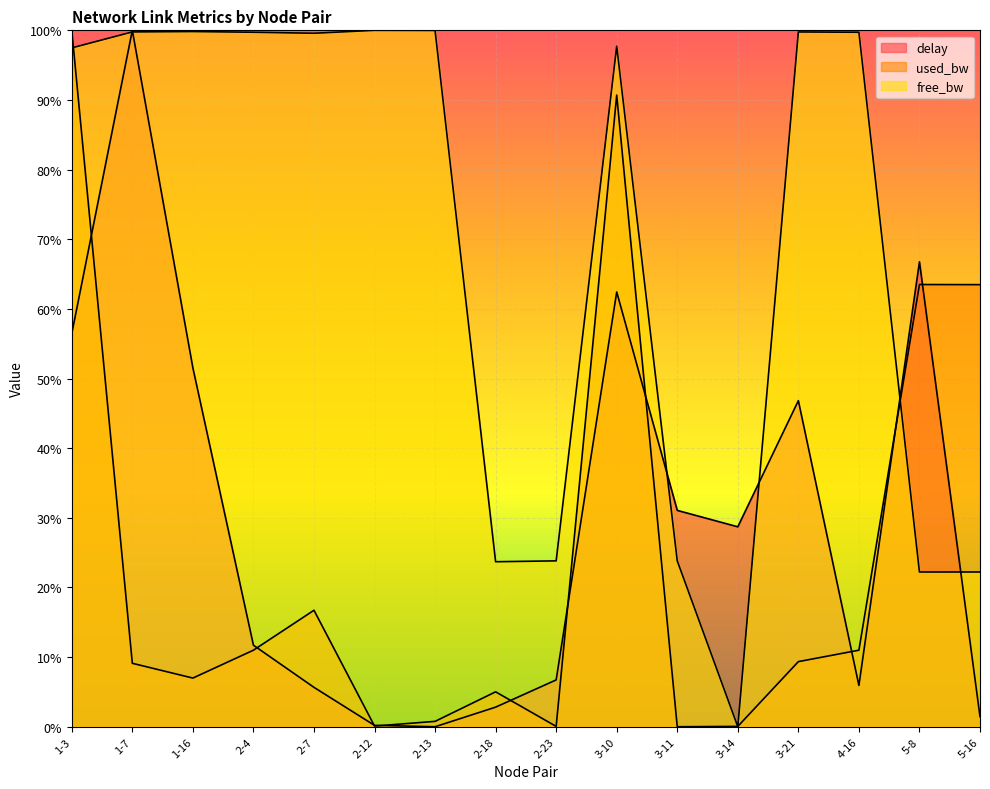

List the series in order of their peak value, highest first.

used_bw, free_bw, delay